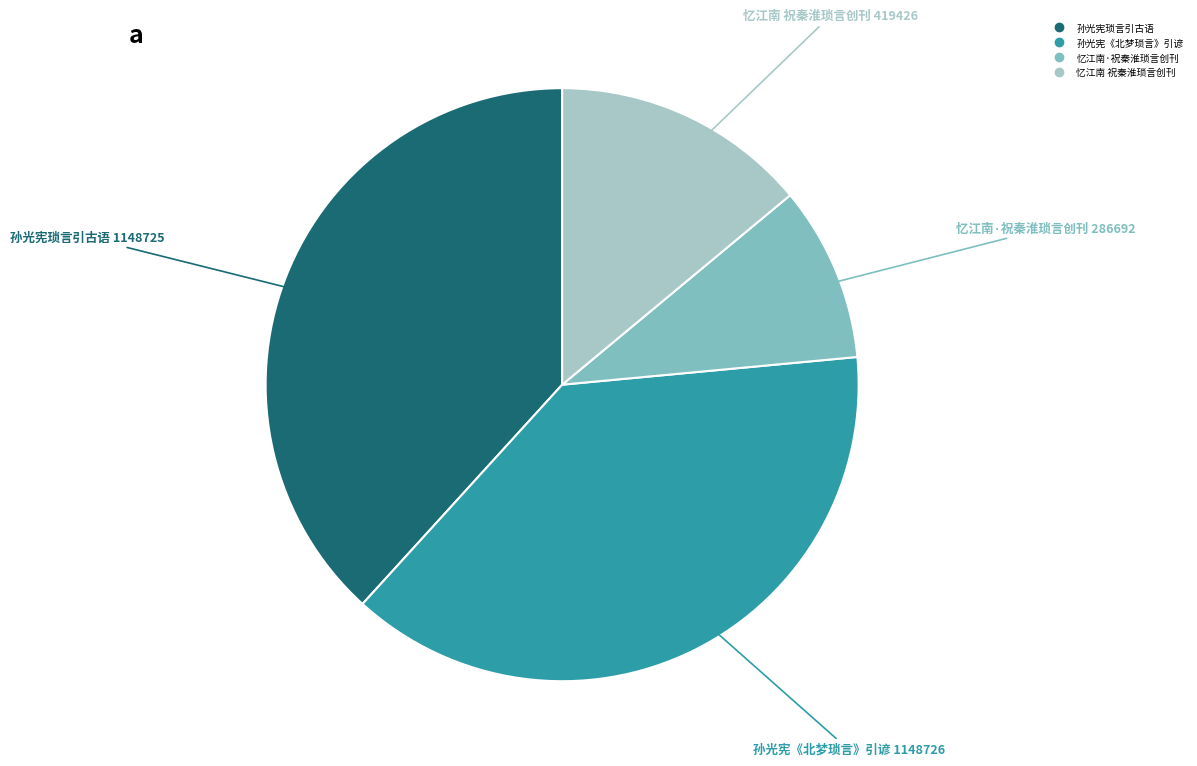

What is the smallest slice in the pie chart?

忆江南·祝秦淮琐言创刊